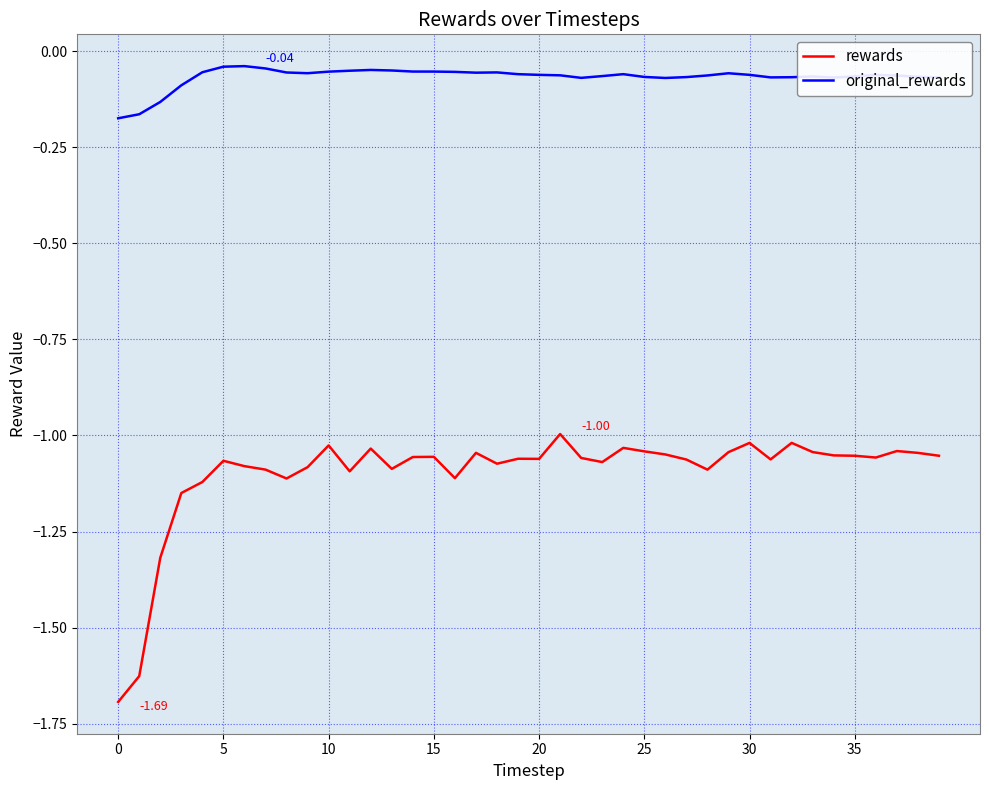

List the series in order of their overall mean, lowest first.

rewards, original_rewards